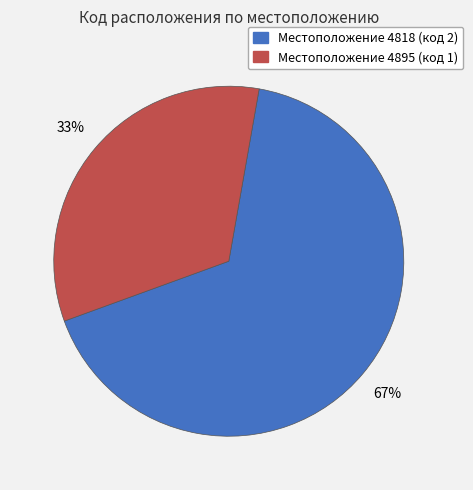

To the nearest percent, what is the average slice percentage?

50%